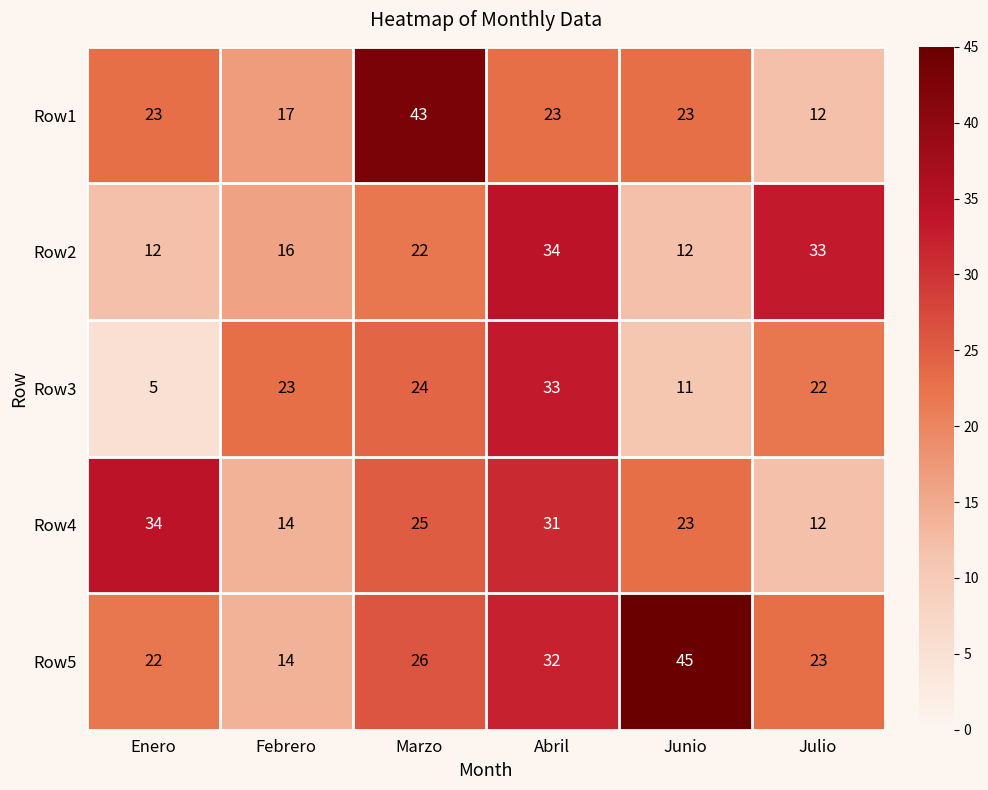

At which category is the sum across all series the highest?

Abril